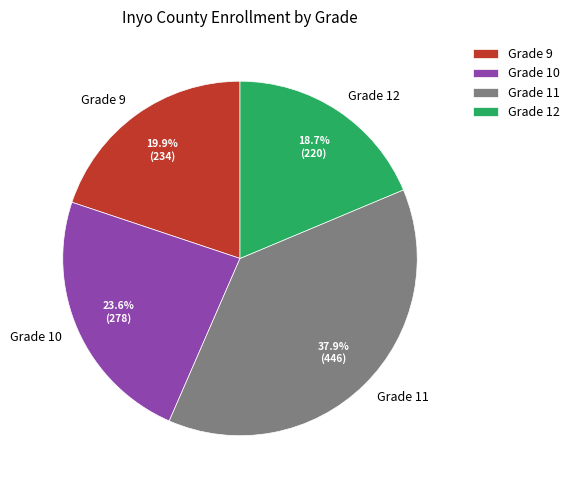

Rank the categories by value from highest to lowest.

Grade 11, Grade 10, Grade 9, Grade 12